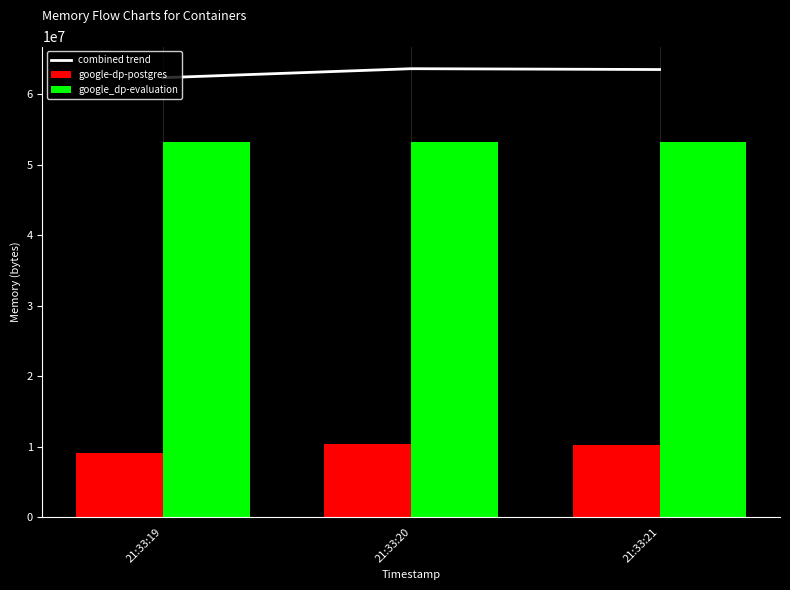

Rank the series by their average value, from highest to lowest.

combined trend, google_dp-evaluation, google-dp-postgres